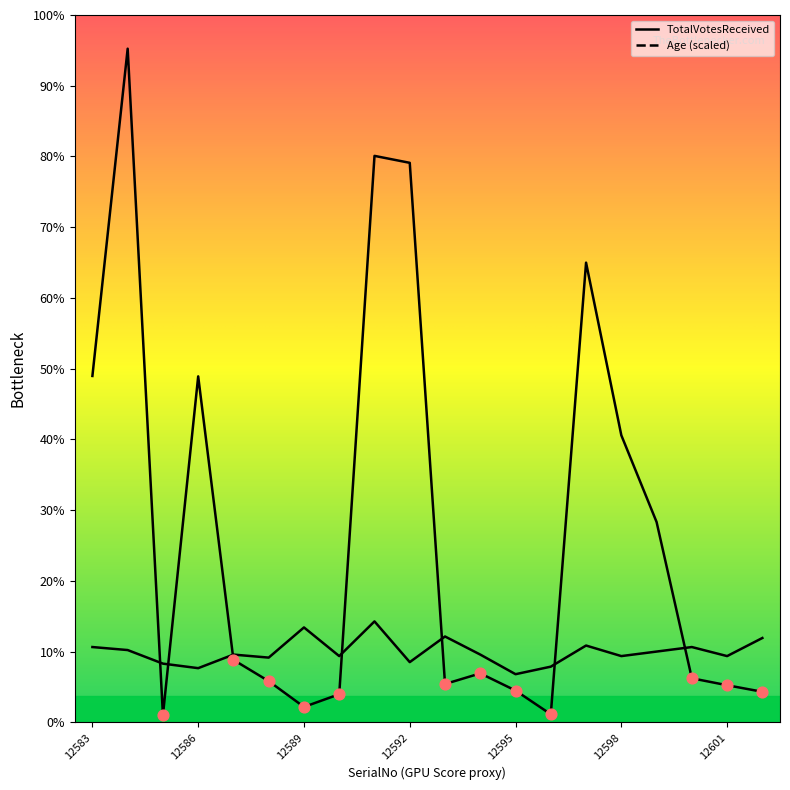

Is the value of Age at 12585 greater than the value of TotalVotesReceived at 12584?

No